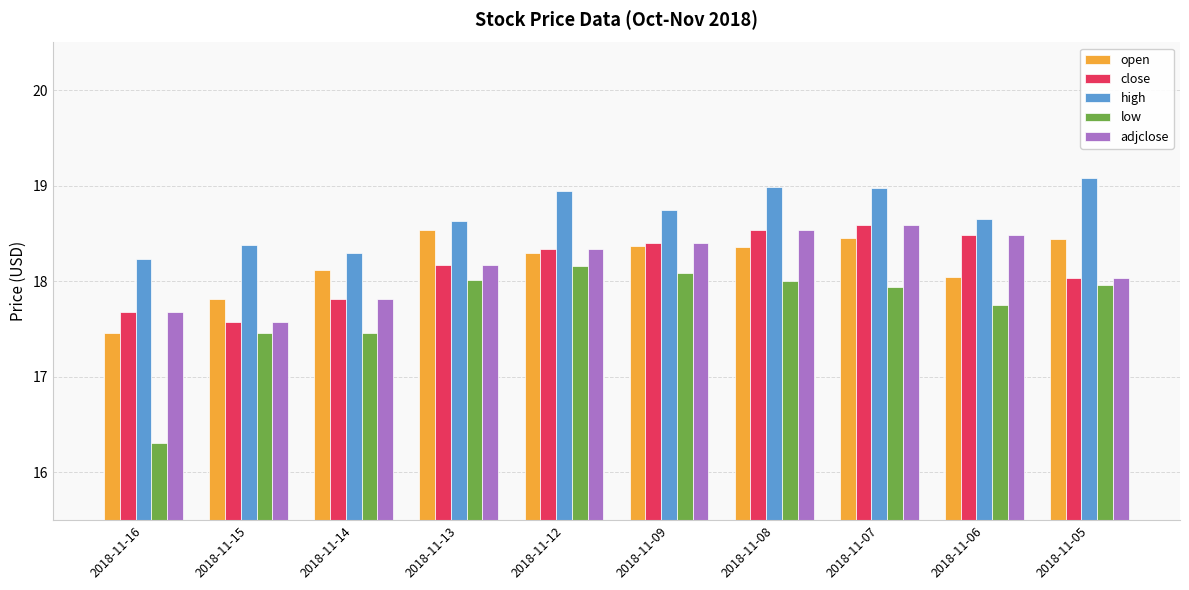

Read the adjclose value at 2018-11-15.

17.6